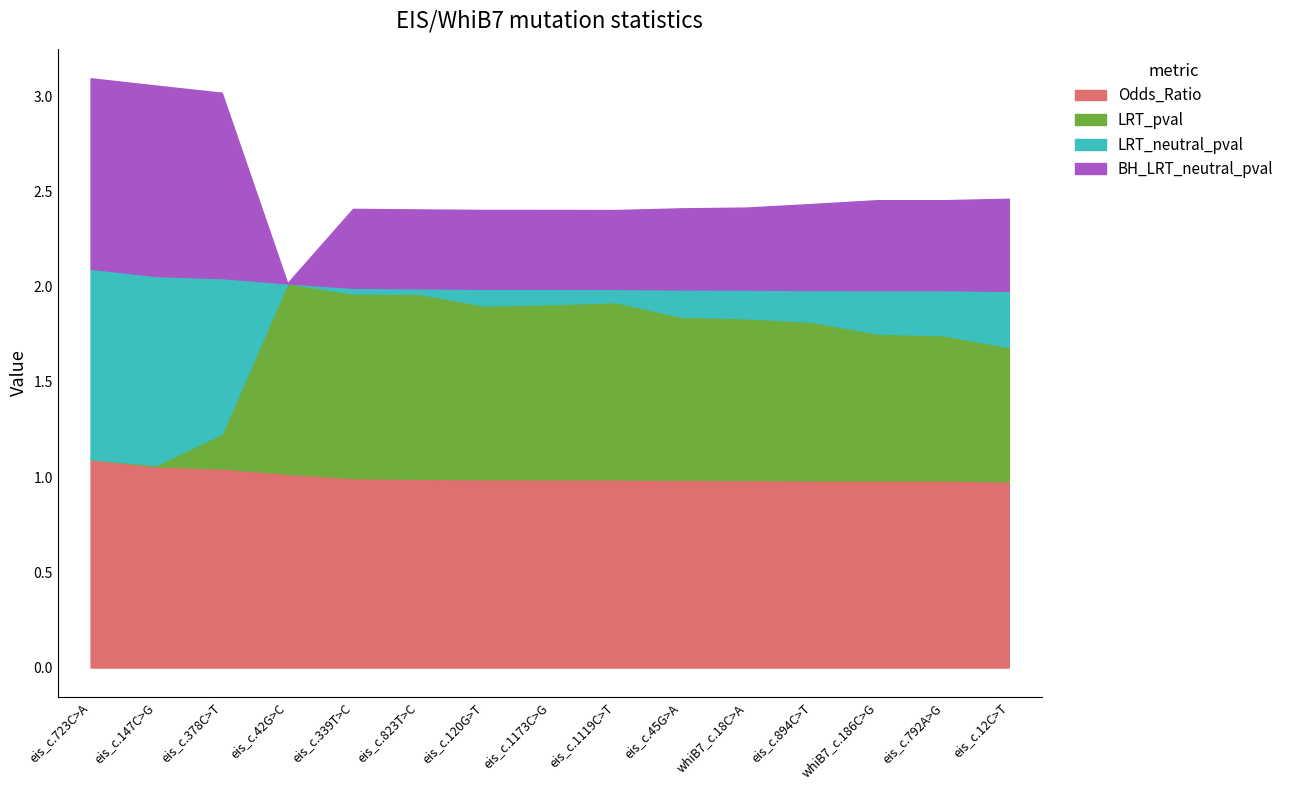

How many distinct data groups are displayed?

4